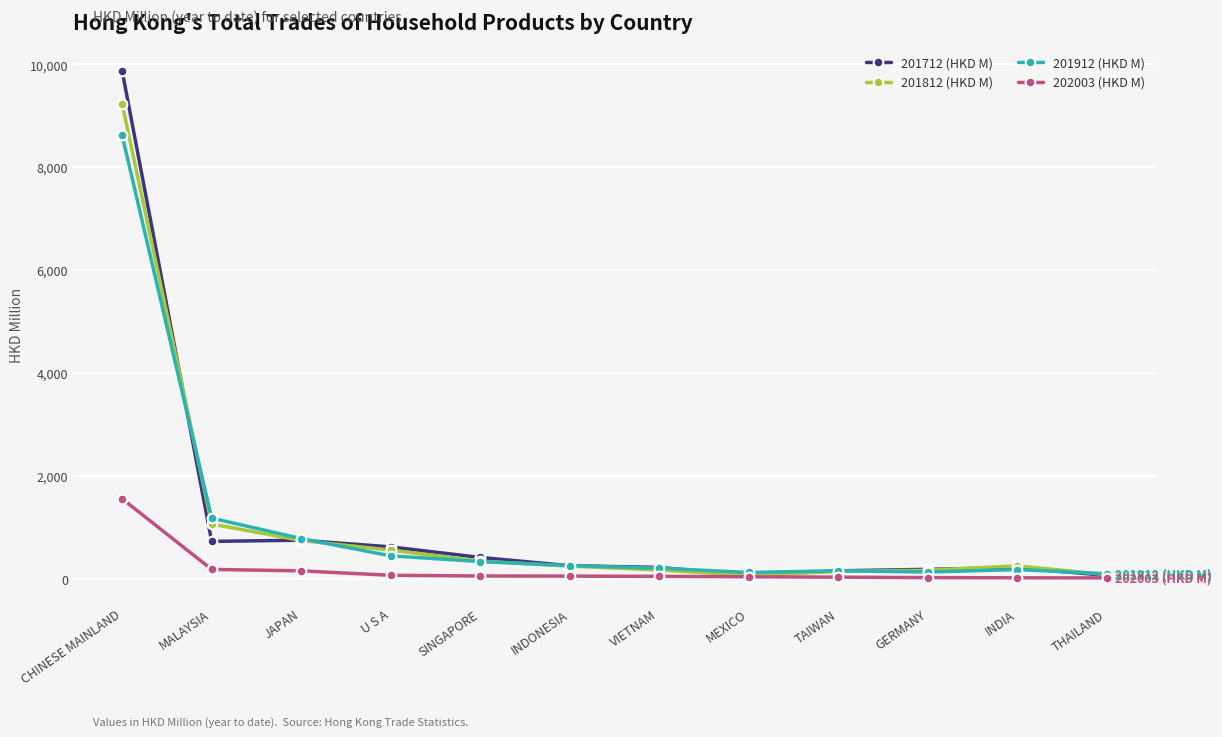

What are all the series names shown in the legend?

201712 (HKD M), 201812 (HKD M), 201912 (HKD M), 202003 (HKD M)